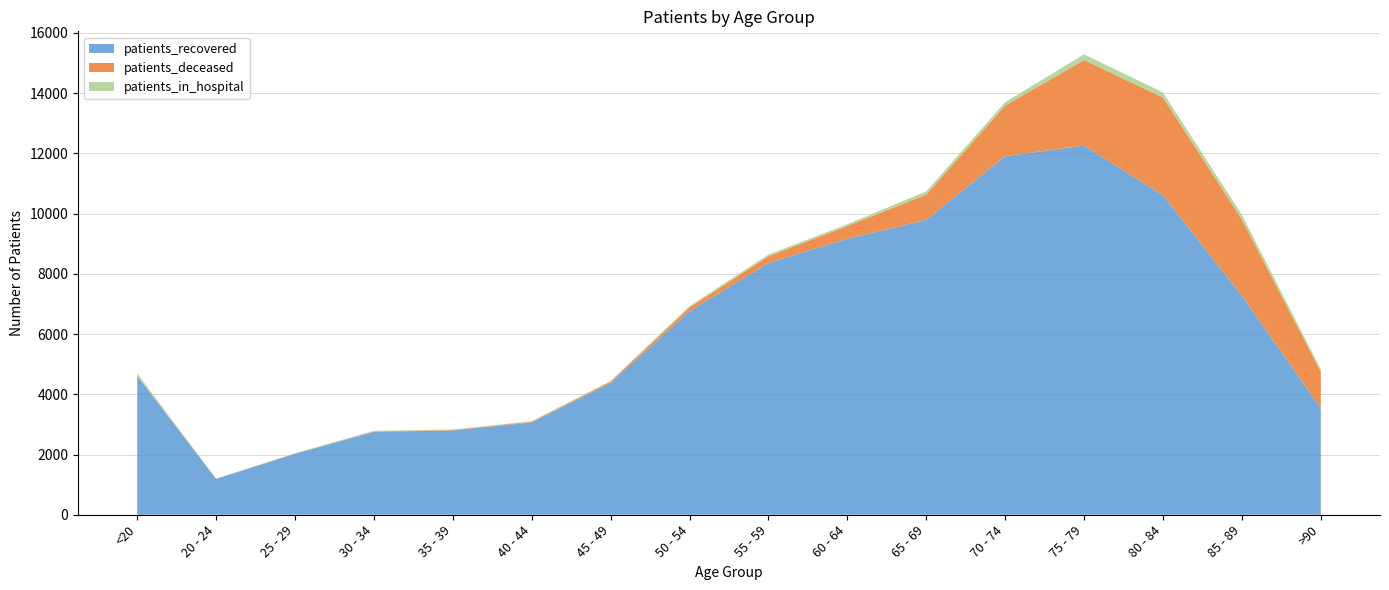

Reading left to right, extract all data points from this chart.

patients_recovered: 4606	1191	2026	2752	2797	3066	4376	6760	8359	9163	9789	11907	12259	10604	7274	3532
patients_deceased: 17	4	3	17	18	24	47	126	224	424	842	1681	2837	3252	2526	1216
patients_in_hospital: 72	2	14	17	15	19	18	42	57	60	104	112	190	163	157	79